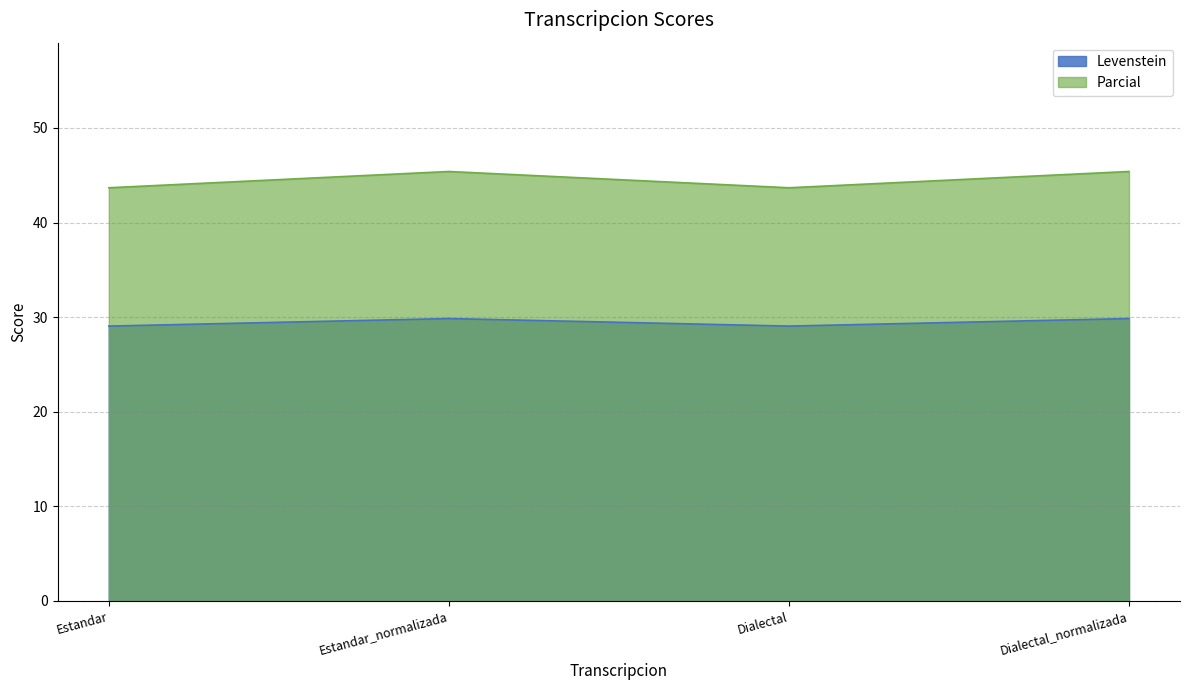

True or false: Levenstein and Parcial intersect in this chart.

False